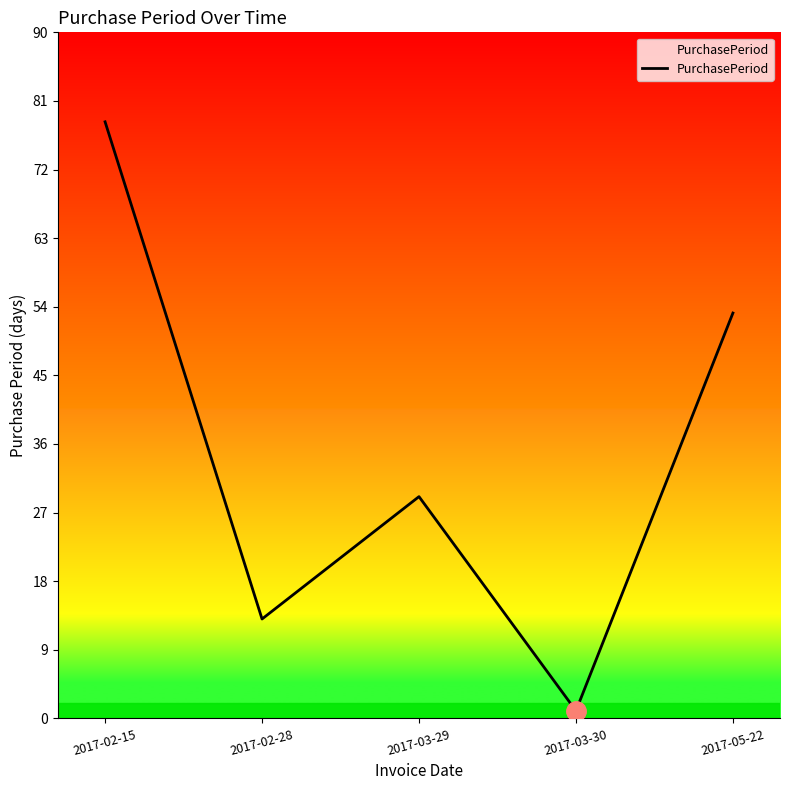

The value at 2017-03-29 is 49. True or false?

False